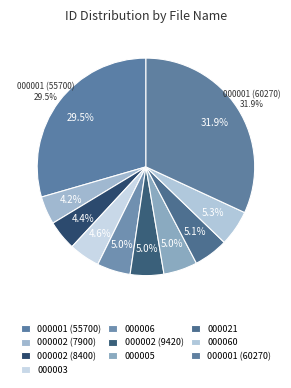

Do PM_REQ_123__20230515_000021.xml and PM_REQ_123__20230515_000060.xml together represent more than half of the pie?

No